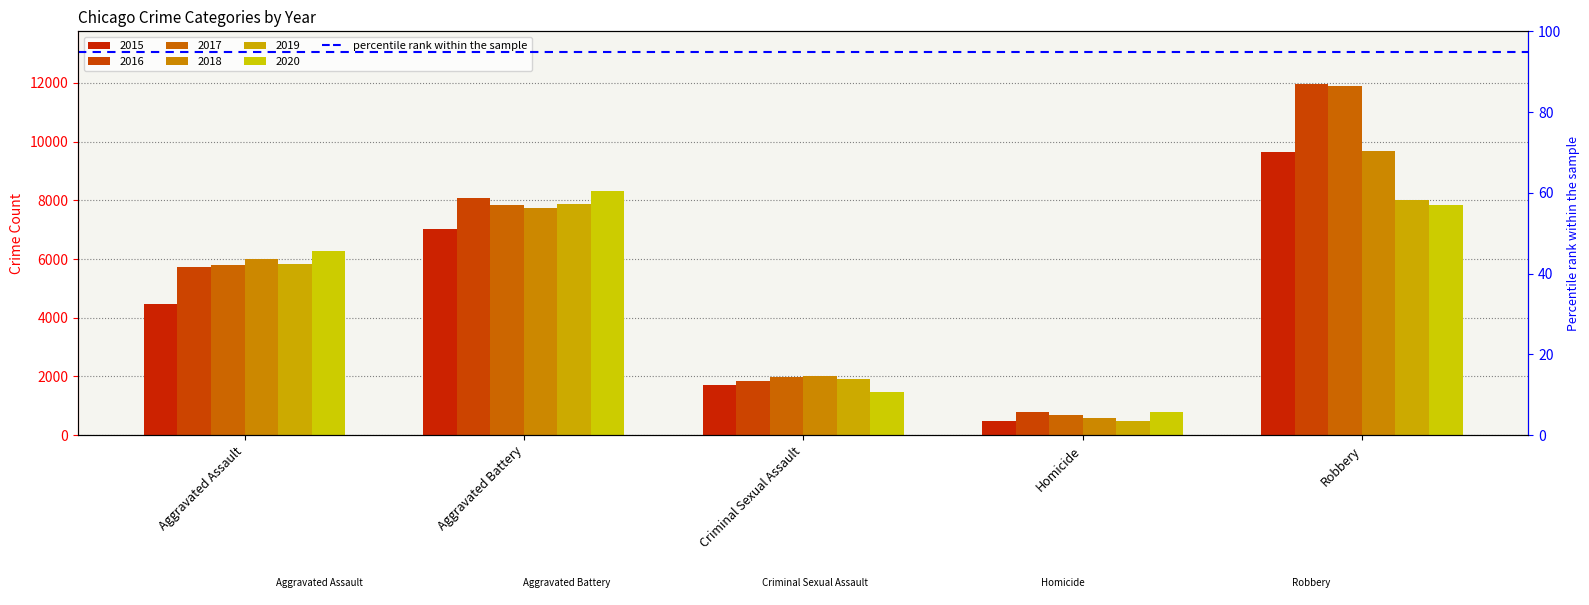

Rank the series by their maximum value, from lowest to highest.

2019, 2020, 2015, 2018, 2017, 2016